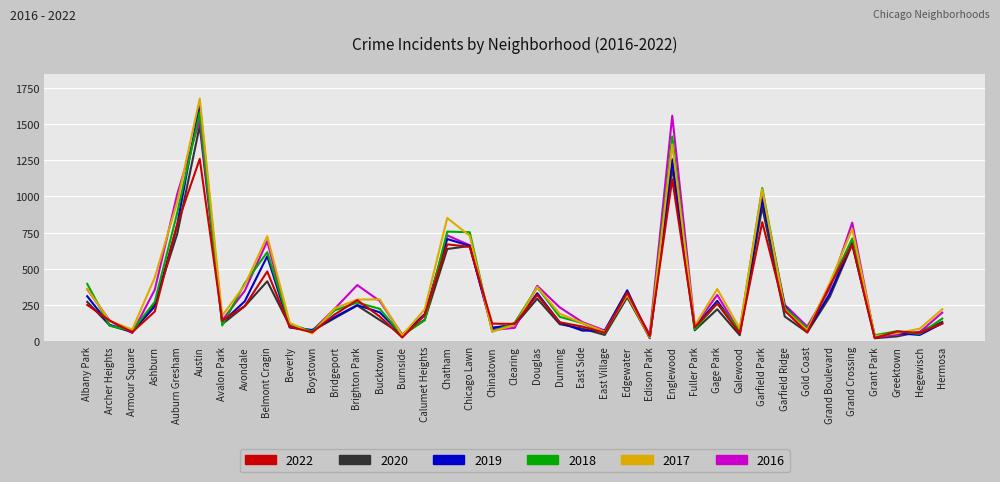

What is the difference between the maximum and second lowest values in the 2020 series?

1463